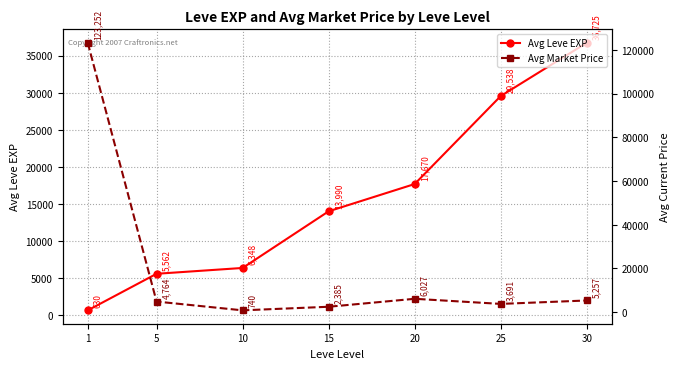

What is the highest value of the Avg Leve EXP series?

36725